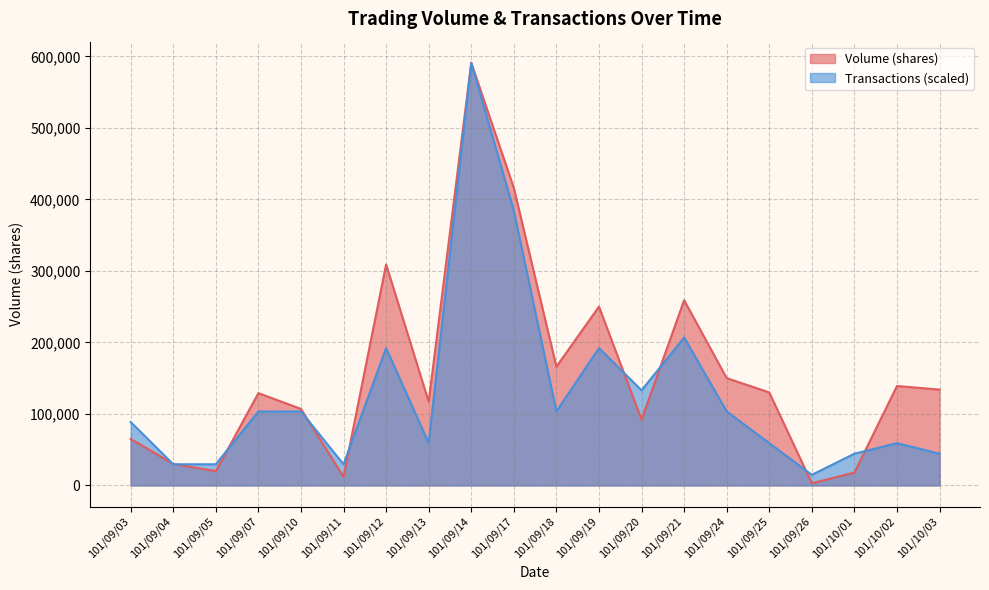

Reading left to right, list all the values displayed in this chart.

Volume (shares): 65000	30000	20000	129000	107000	12000	309000	117000	591000	416000	166000	250000	92000	259000	150000	130000	3000	18000	139000	134000
Transactions: 88650	29550	29550	103425	103425	29550	192075	59100	591000	384150	103425	192075	132975	206850	103425	59100	14775	44325	59100	44325